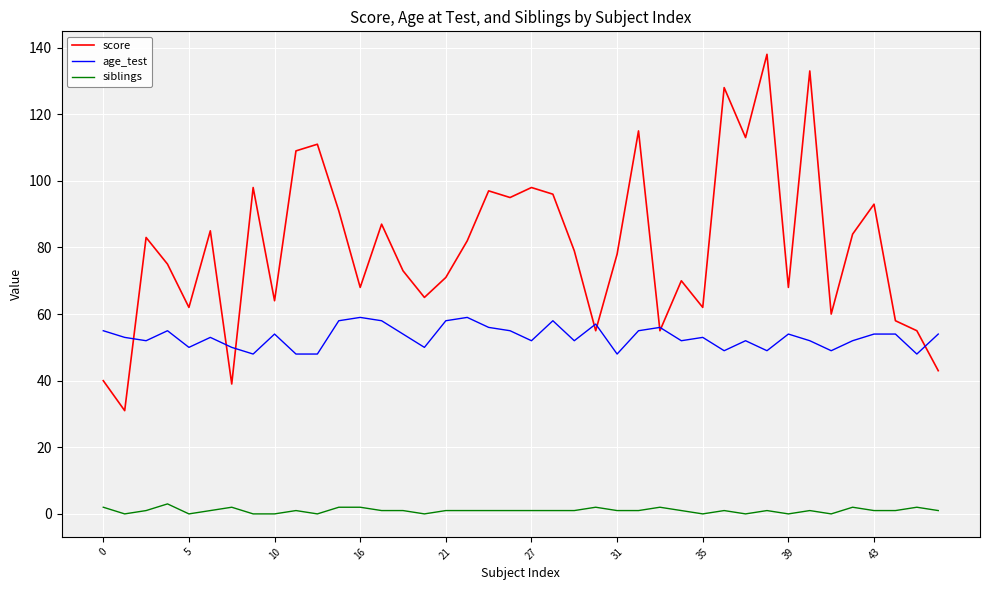

True or false: siblings and age_test cross at least once.

False